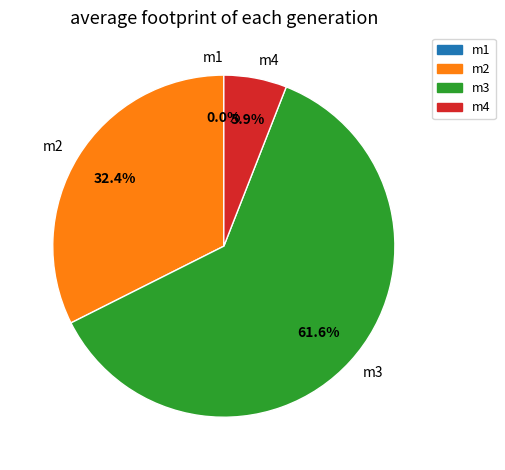

How many slices are in this pie chart?

4